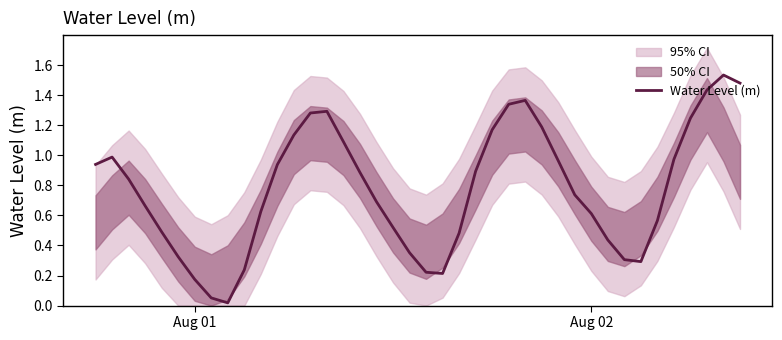

True or false: the data has more than 0 interior local peaks.

True